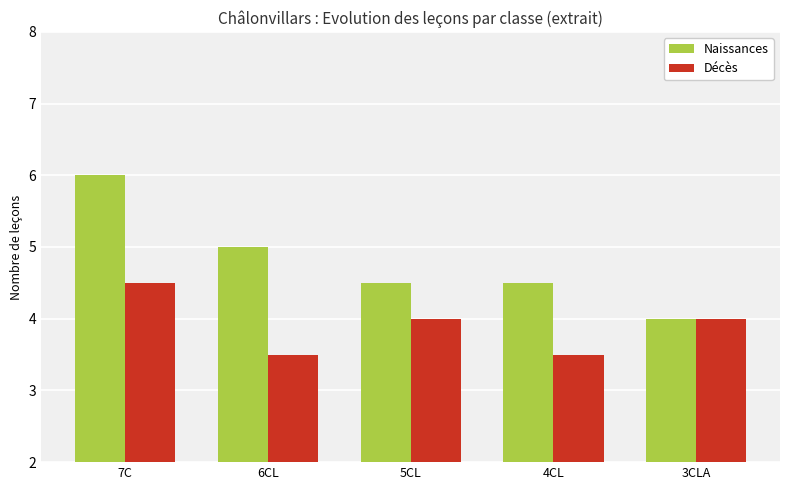

What position from the right is 5CL?

3